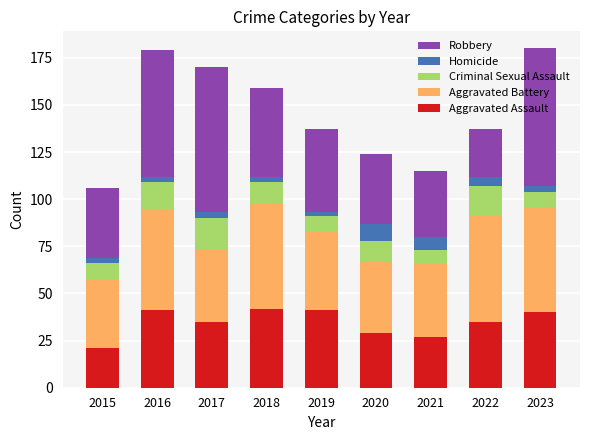

What is the sum of the Aggravated Assault values at 2022 and 2023?

75